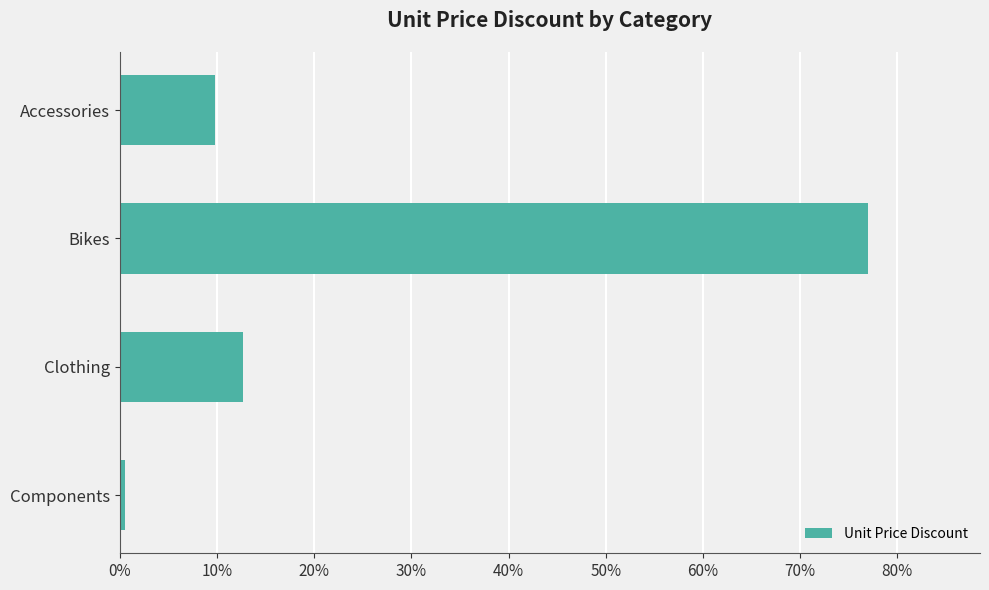

At which category does the chart reach its peak across all series?

Bikes